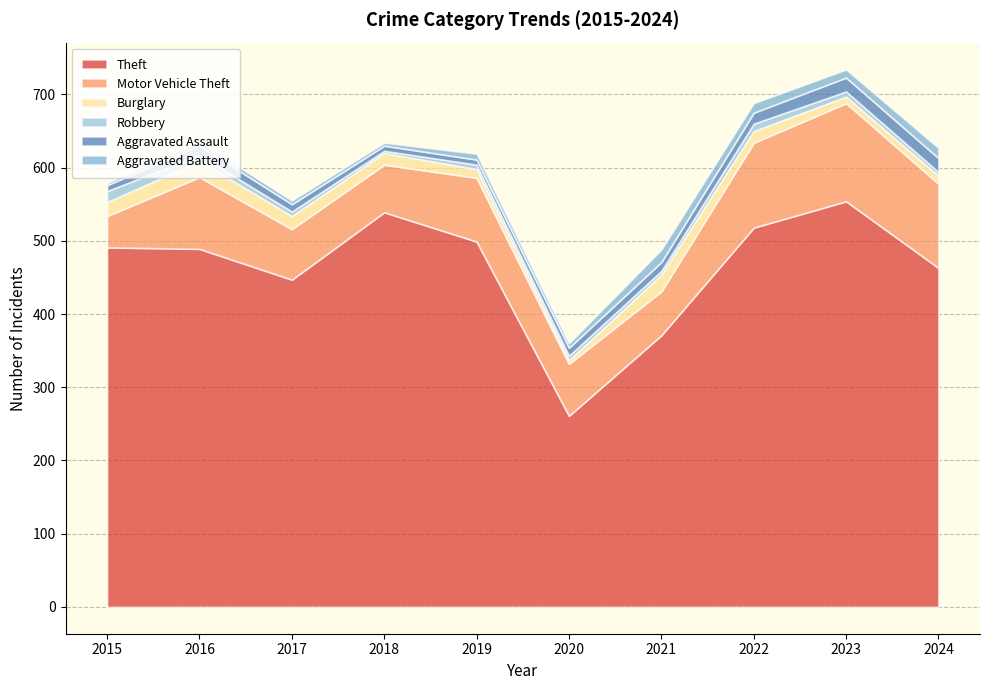

Reading left to right, extract all data points from this chart.

Theft: 491	489	447	539	499	261	371	518	554	463
Motor Vehicle Theft: 43	98	69	65	87	71	60	116	134	115
Burglary: 19	22	18	16	12	5	23	16	9	11
Robbery: 15	8	6	3	6	6	5	10	7	5
Aggravated Assault: 8	13	10	7	7	11	12	15	19	19
Aggravated Battery: 3	5	5	4	8	6	17	13	11	14